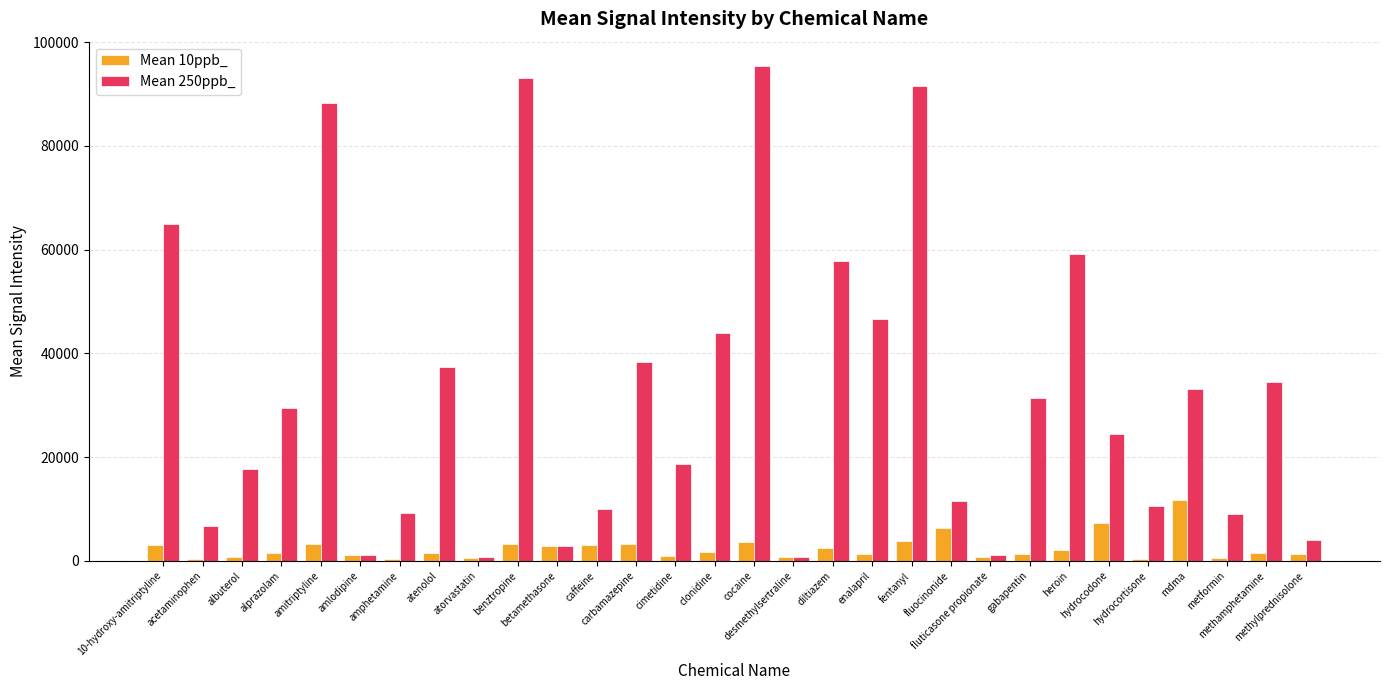

What is the difference between the maximum and minimum values in the Mean 250ppb_ series?

94721.8